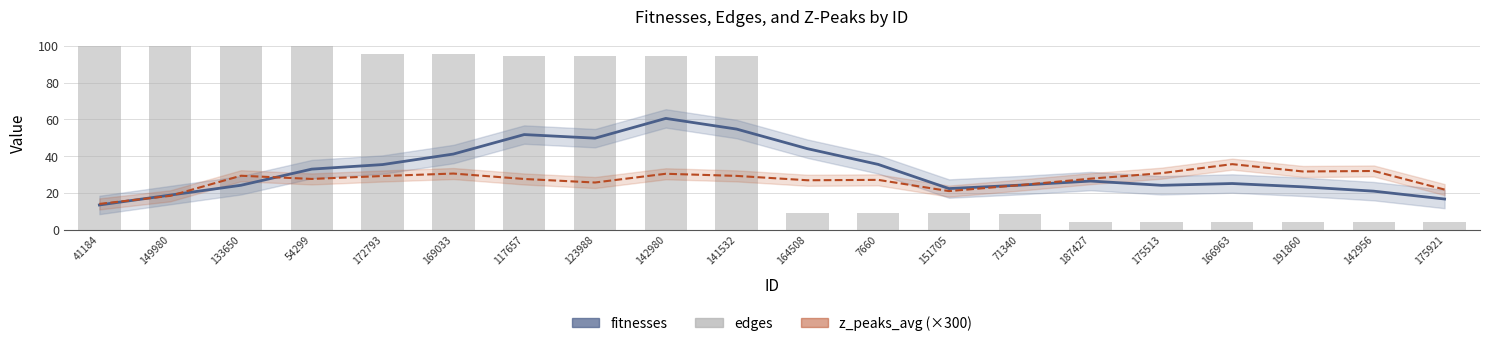

The value of edges at 164508 is 3.6. True or false?

False